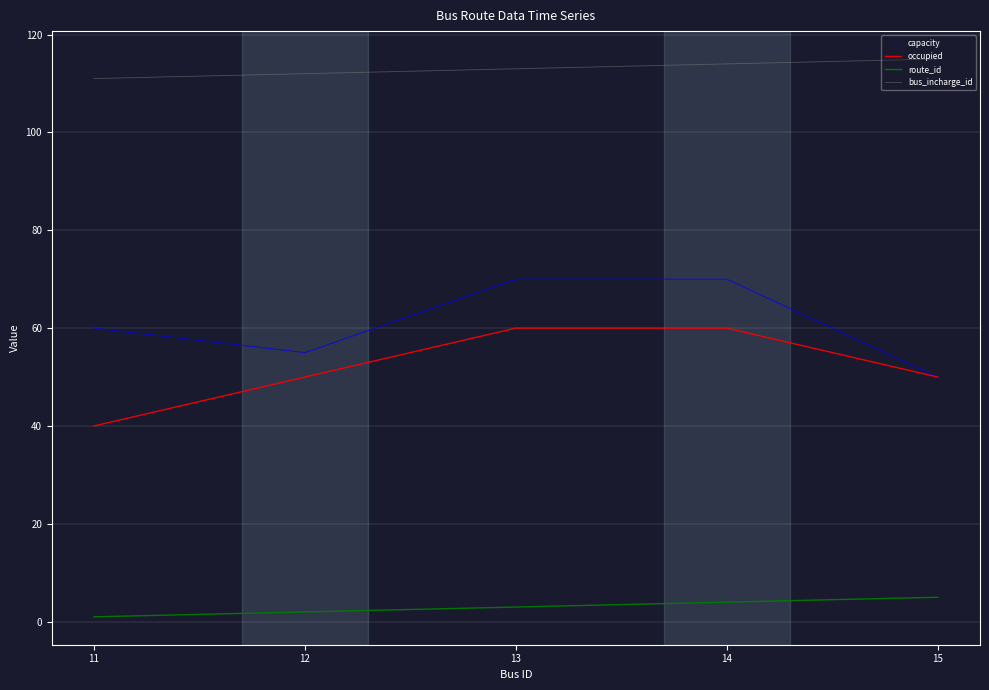

What is the sum of the bus_incharge_id values at 12 and 15?

227